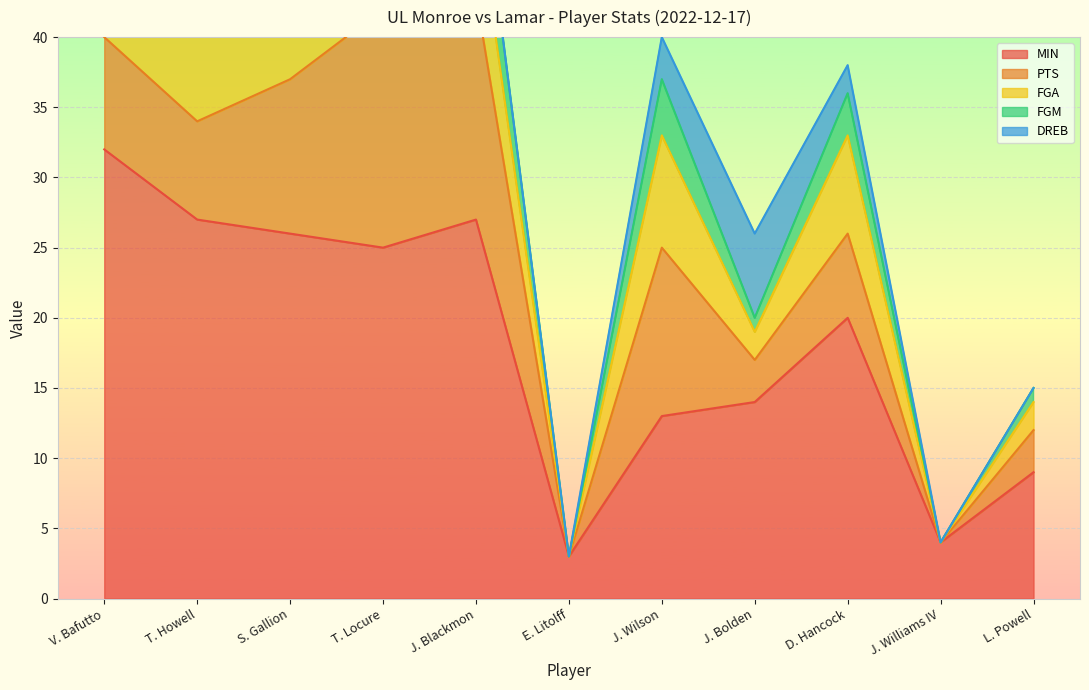

How many distinct data groups are displayed?

5